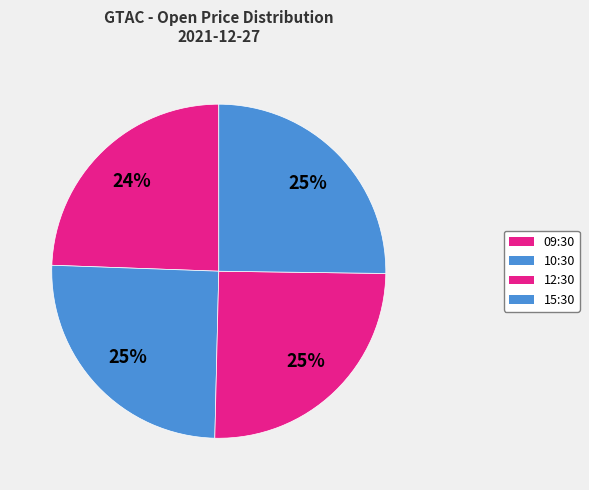

How many segments does this pie chart have?

4